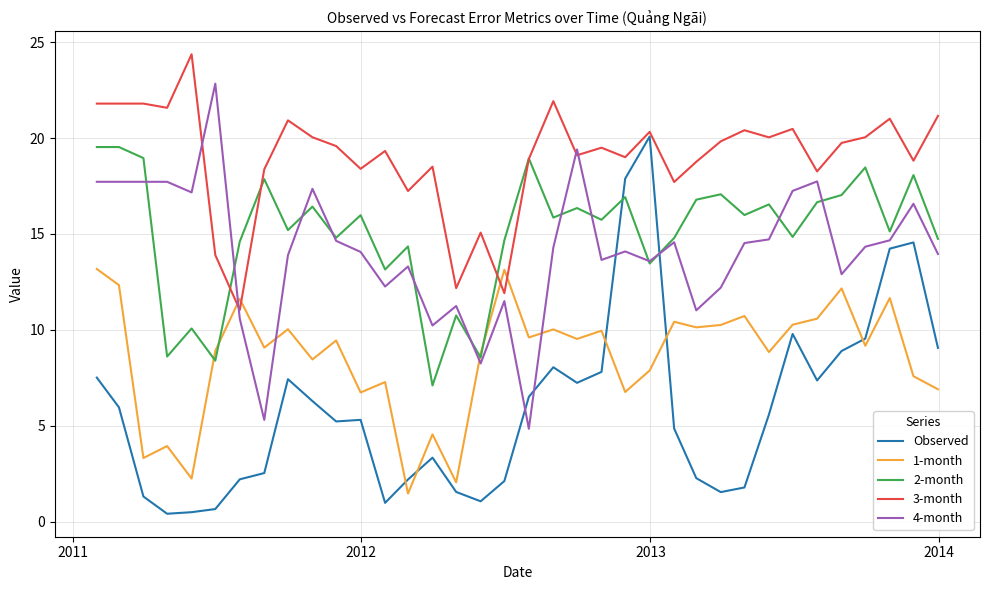

What is the difference between the second highest and second lowest values in the 1-month series?

11.1